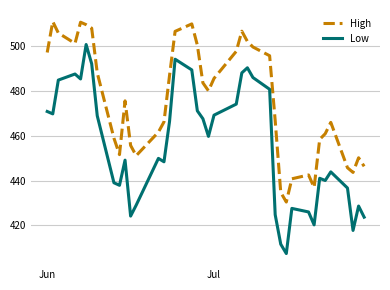

Which series has the widest spread of values?

Low